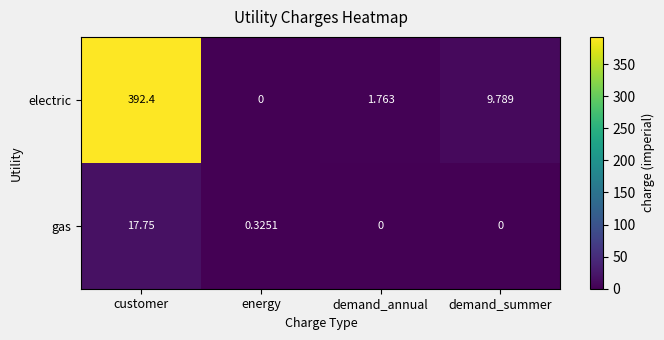

At which label does electric first exceed 9?

customer